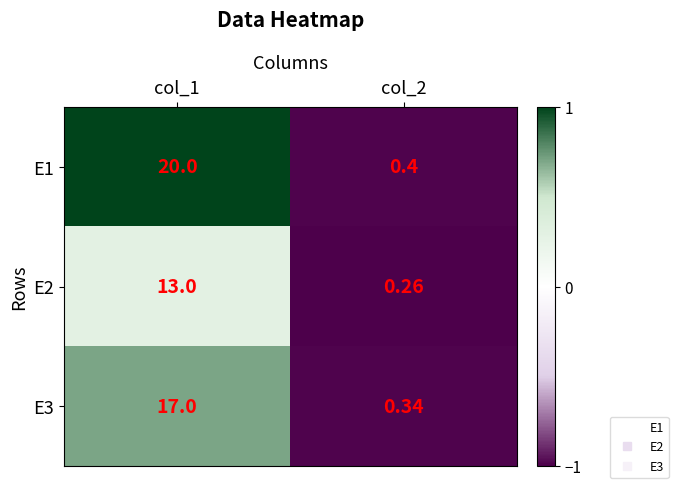

How many distinct data groups are displayed?

3